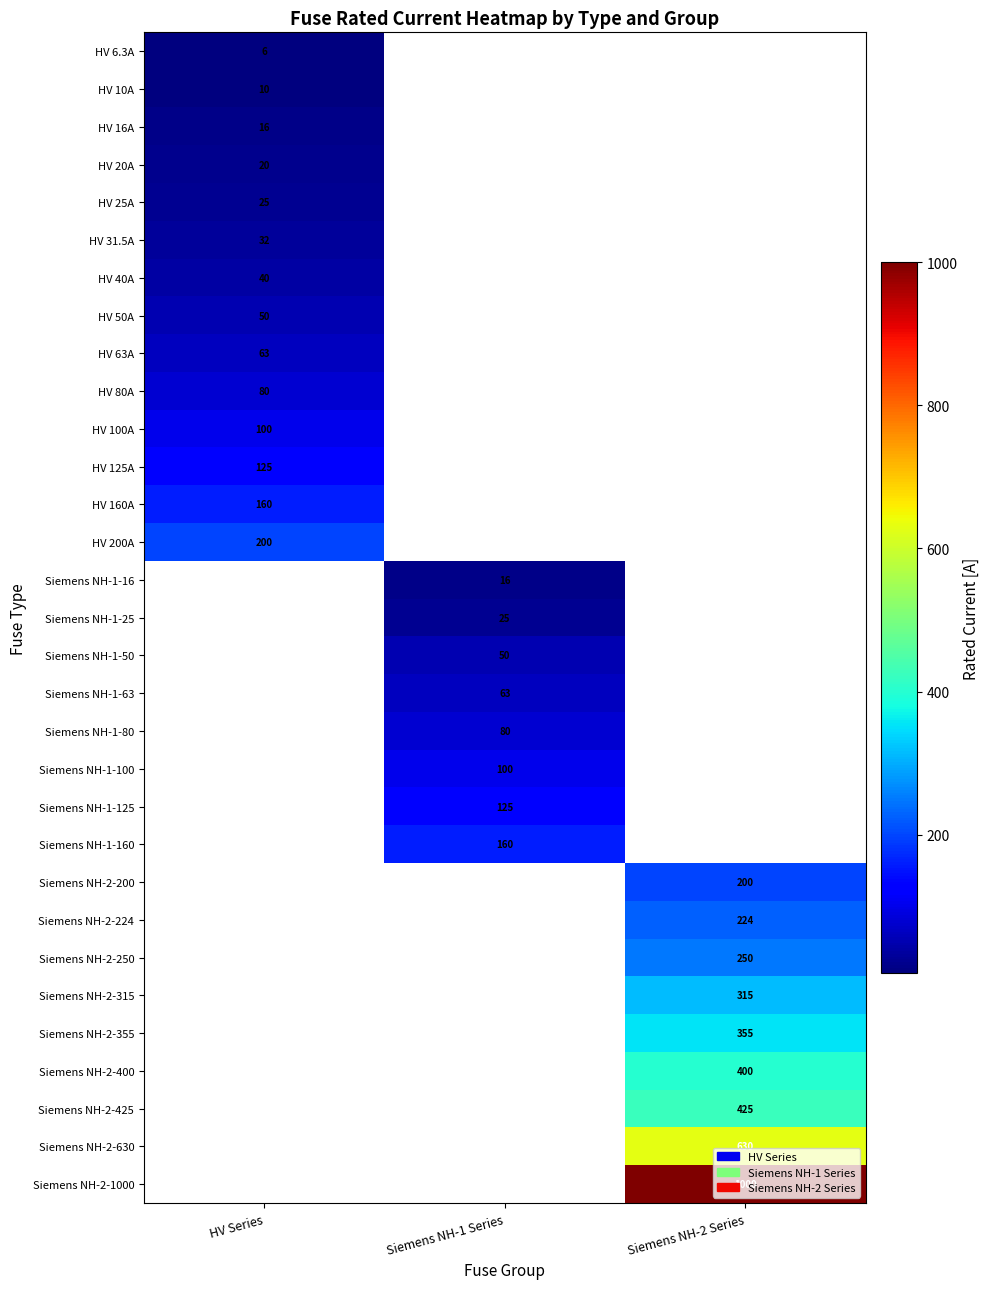

True or false: HV 160A has a value of 284.0 at HV Series.

False